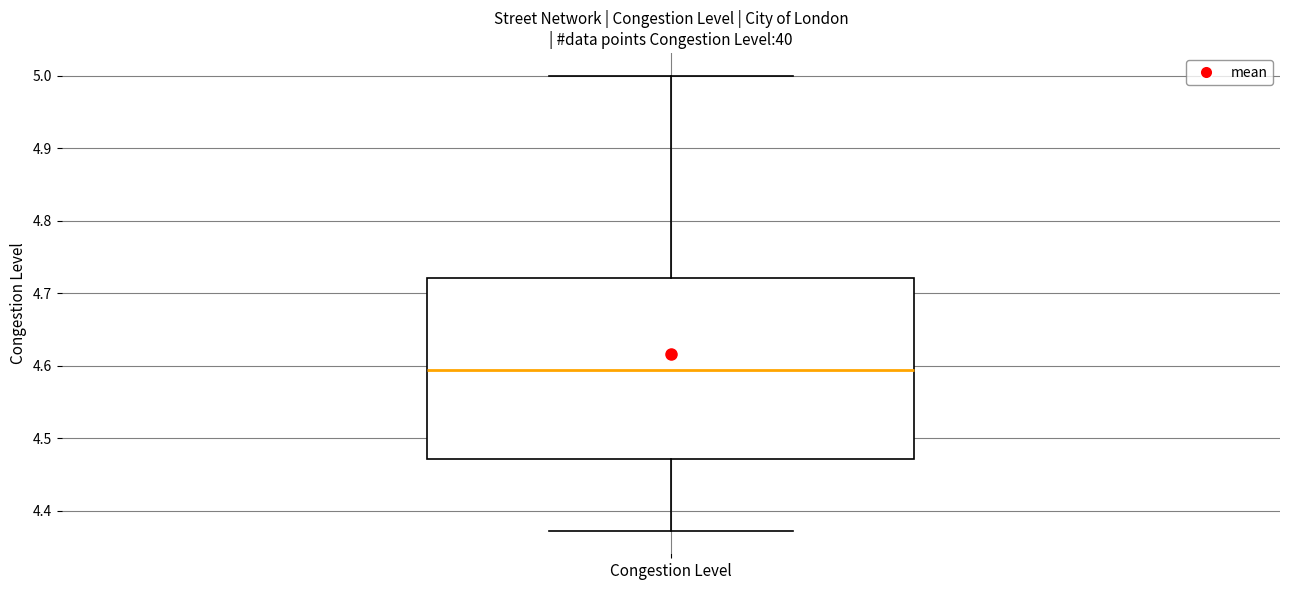

Read this box plot against the y-axis: the position of the median line, the range covered by the box, and the ends of both whiskers. The values are not printed on the chart, so give them approximately, as read against the axis.

median 4.59, box 4.47 to 4.72, whiskers 4.37 to 5.00